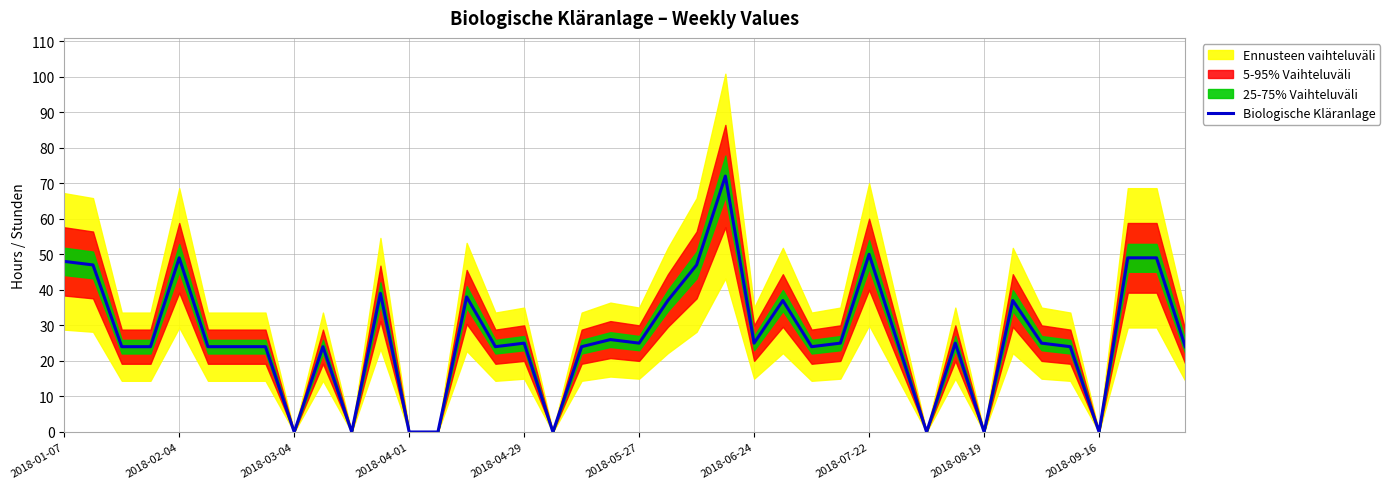

True or false: the data shows 0 at 2018-04-01.

True